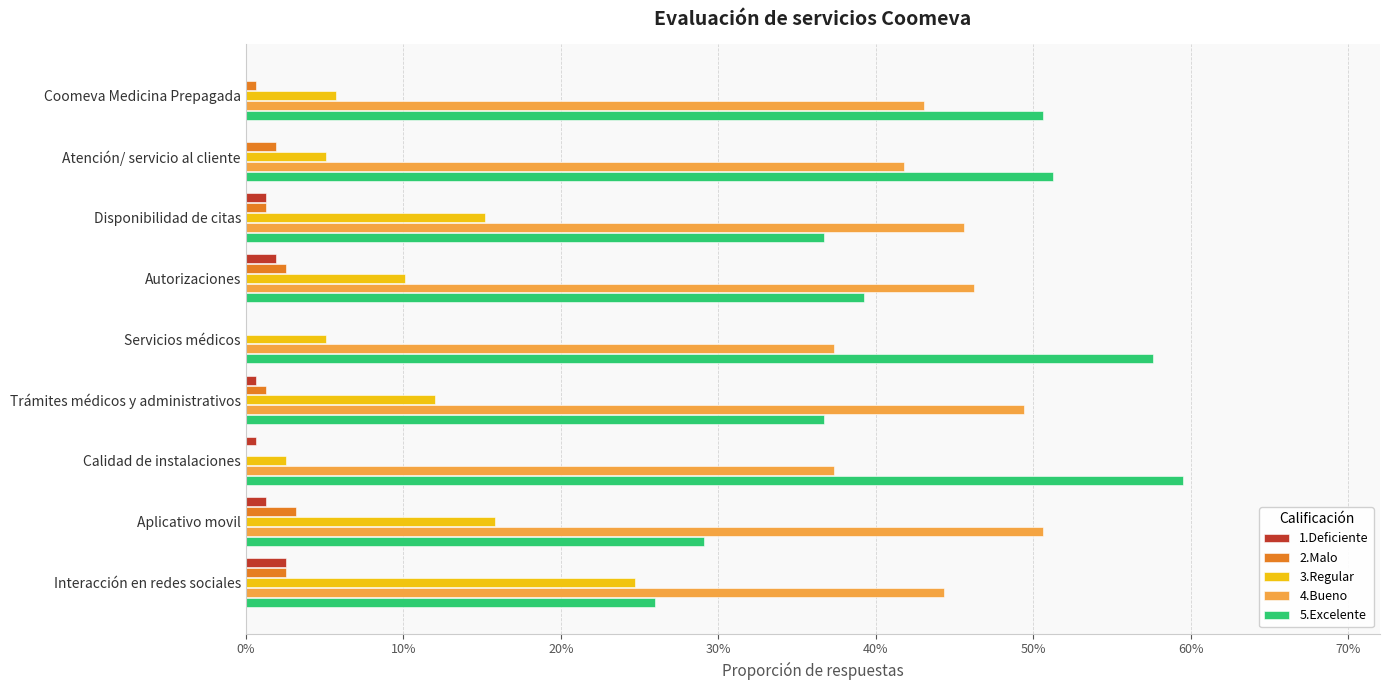

How many bars are there in each group?

5